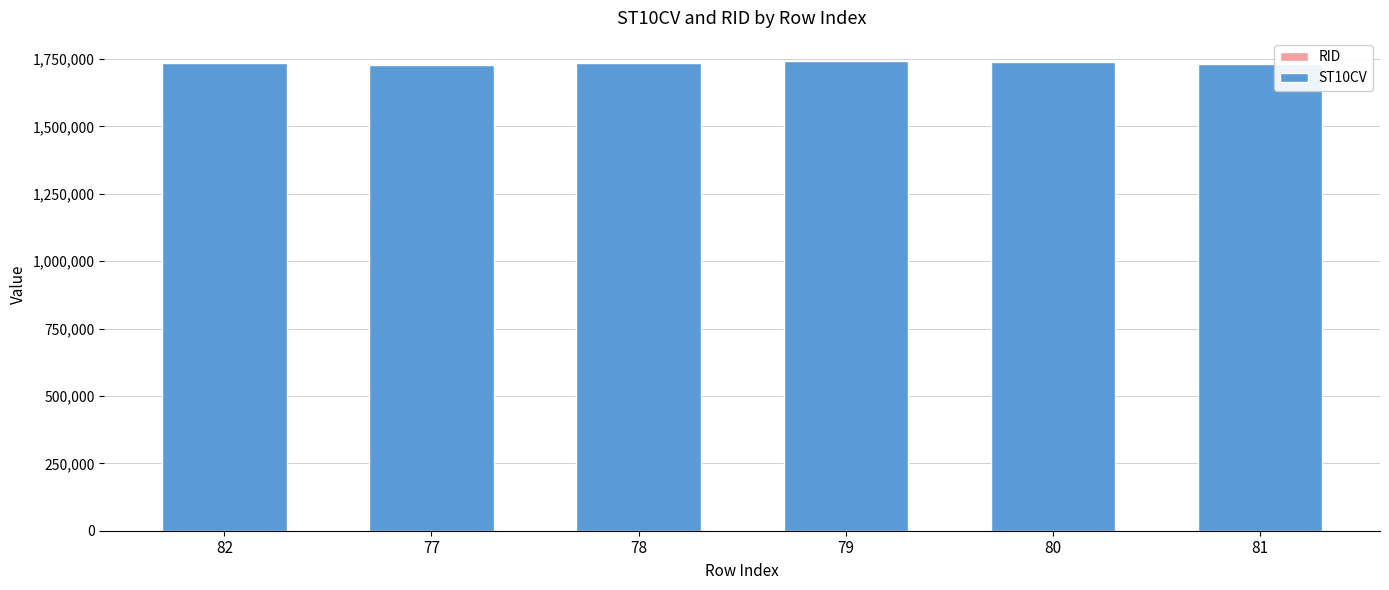

Which series has the largest range (max minus min)?

ST10CV